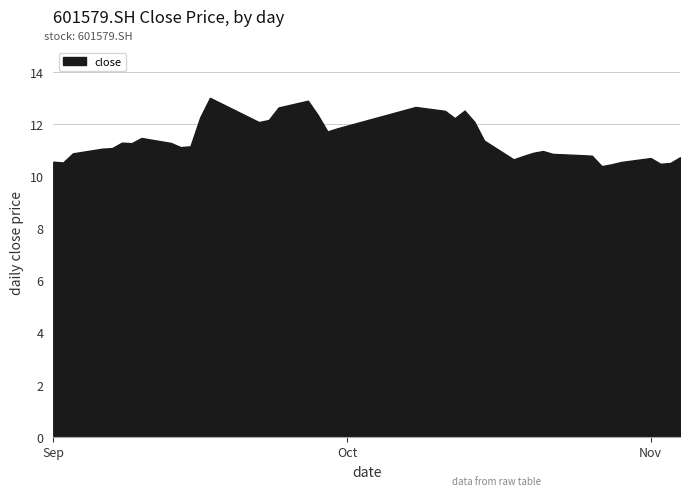

Between 2021/10/18 and 2021/09/14, which is larger?

2021/09/14